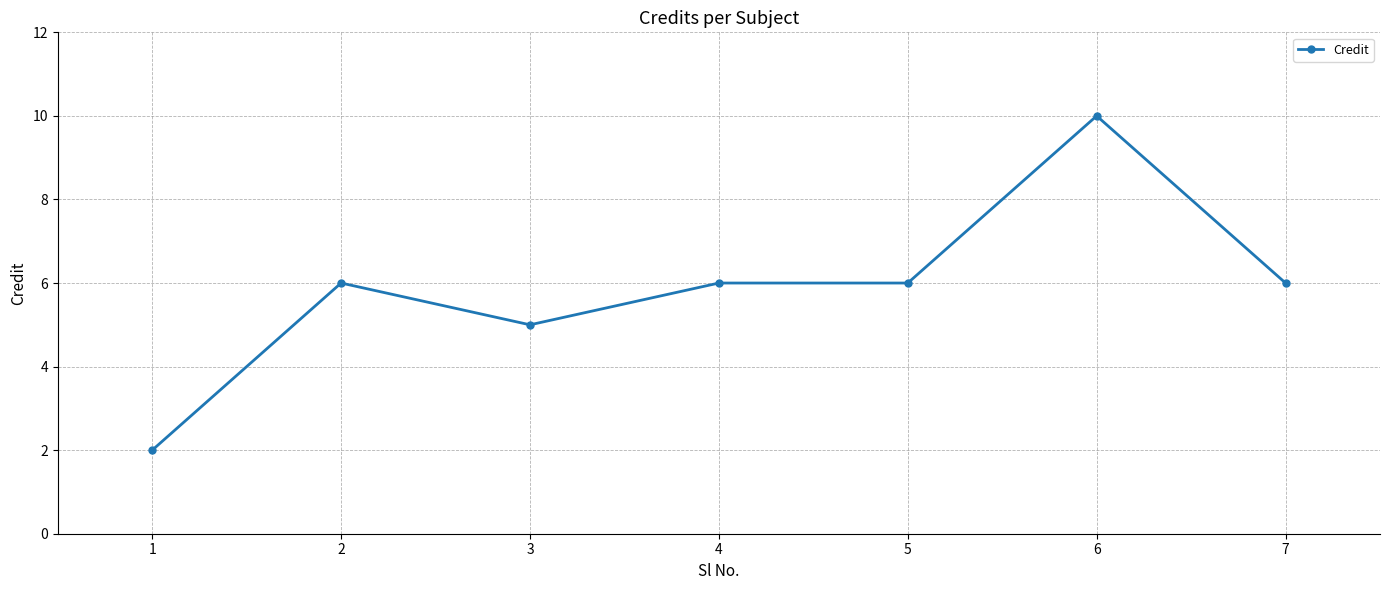

Count the number of data series in this chart.

1